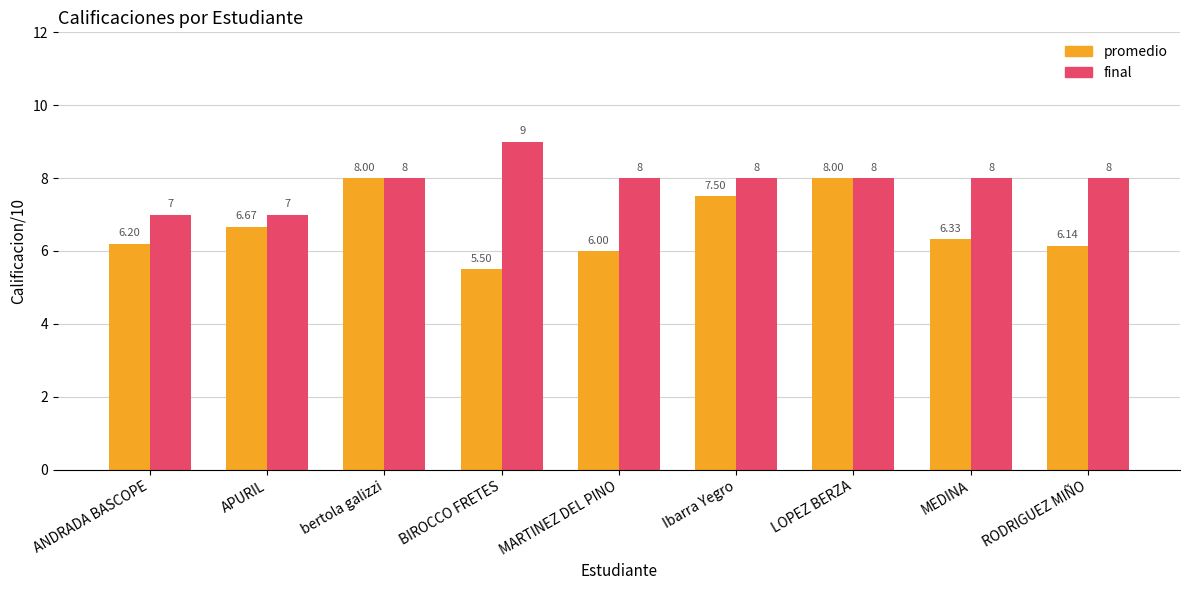

Where does the promedio series first go above 6?

ANDRADA BASCOPE